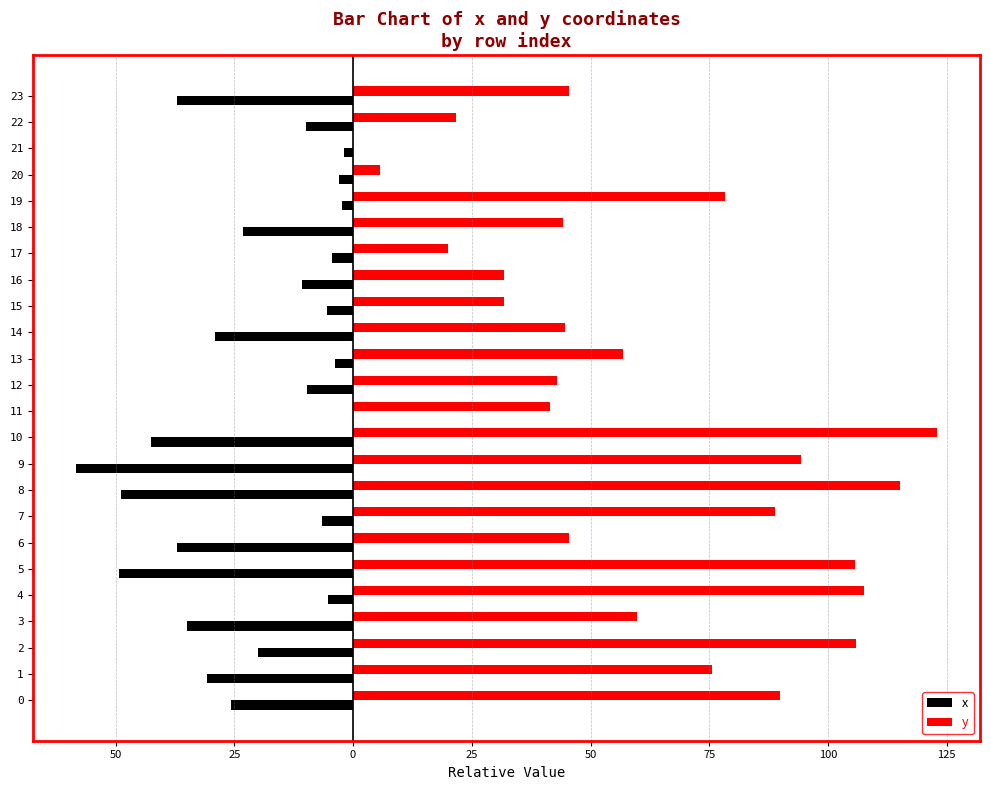

What are all the series names shown in the legend?

x, y